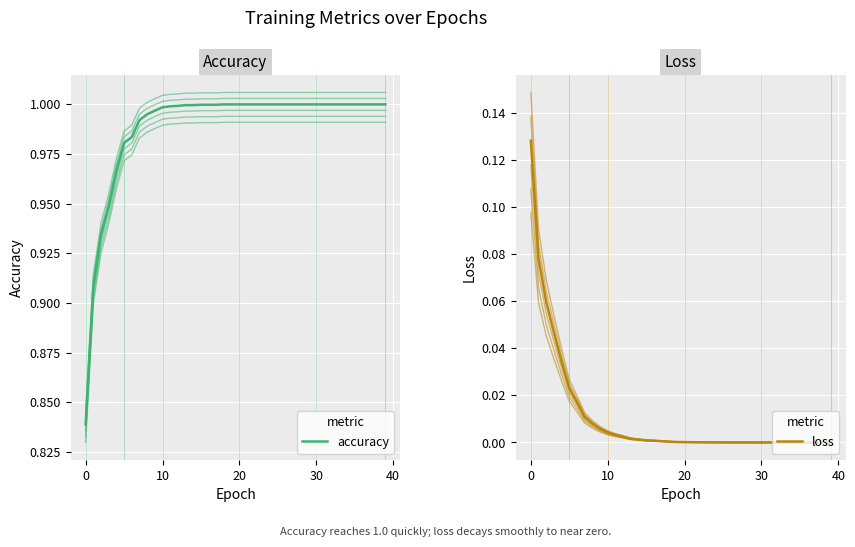

True or false: accuracy has more than 2 points higher than both neighbors.

False